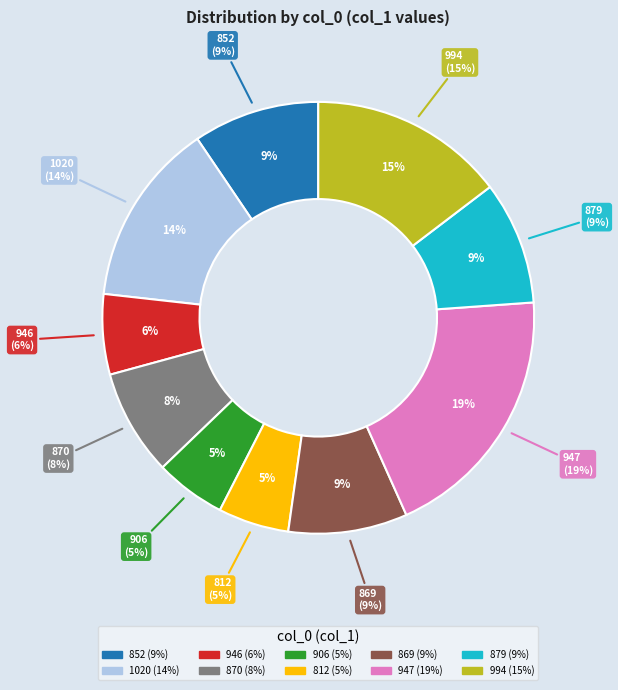

To the nearest percent, what percentage of the pie is 906?

5%